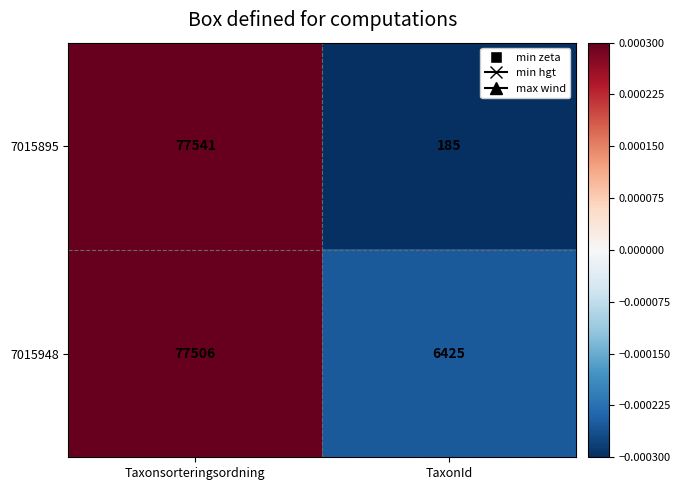

What is the approximate value of 7015948 at Taxonsorteringsordning, to the nearest 10?

77510